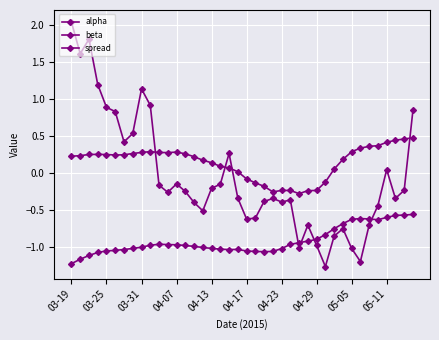

Where does the spread series first go above 0?

03-19